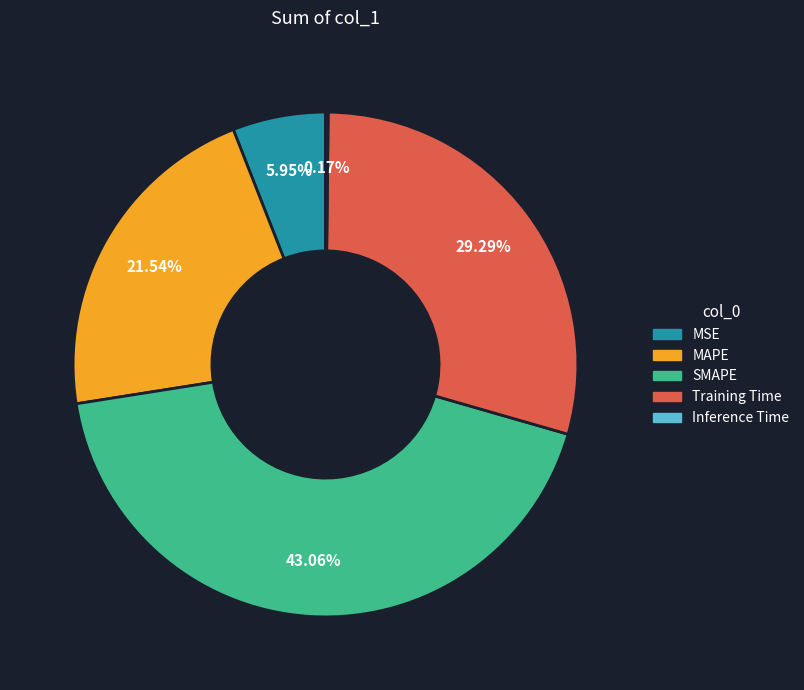

To the nearest percent, what portion does Training Time represent?

29%